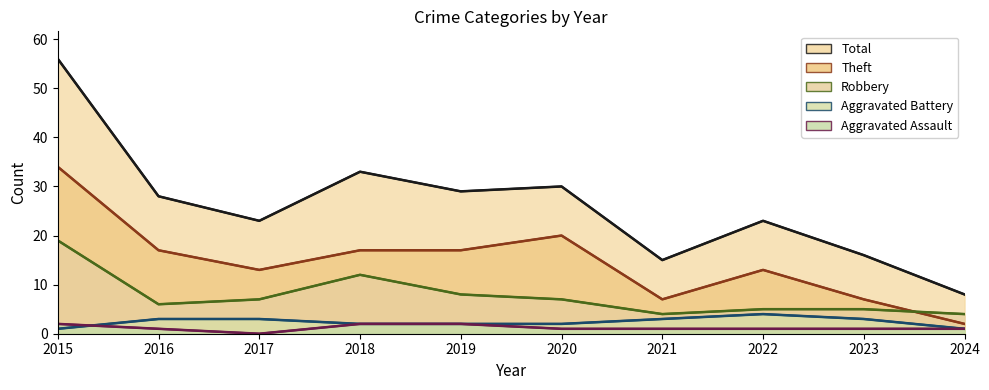

What is the highest value of the Robbery series?

19